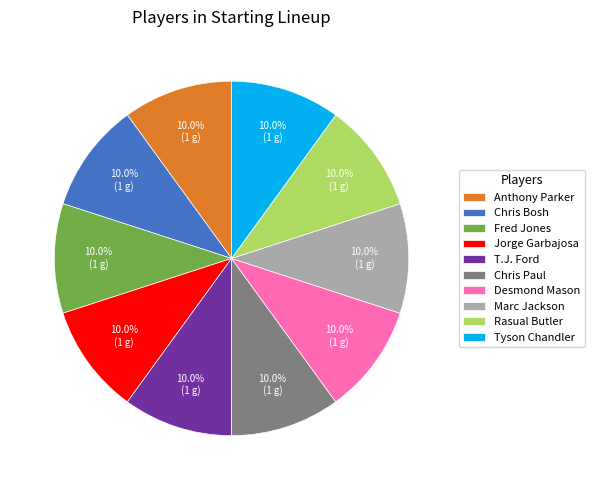

What is the ratio of the value at Chris Paul to the value at Fred Jones?

1.0